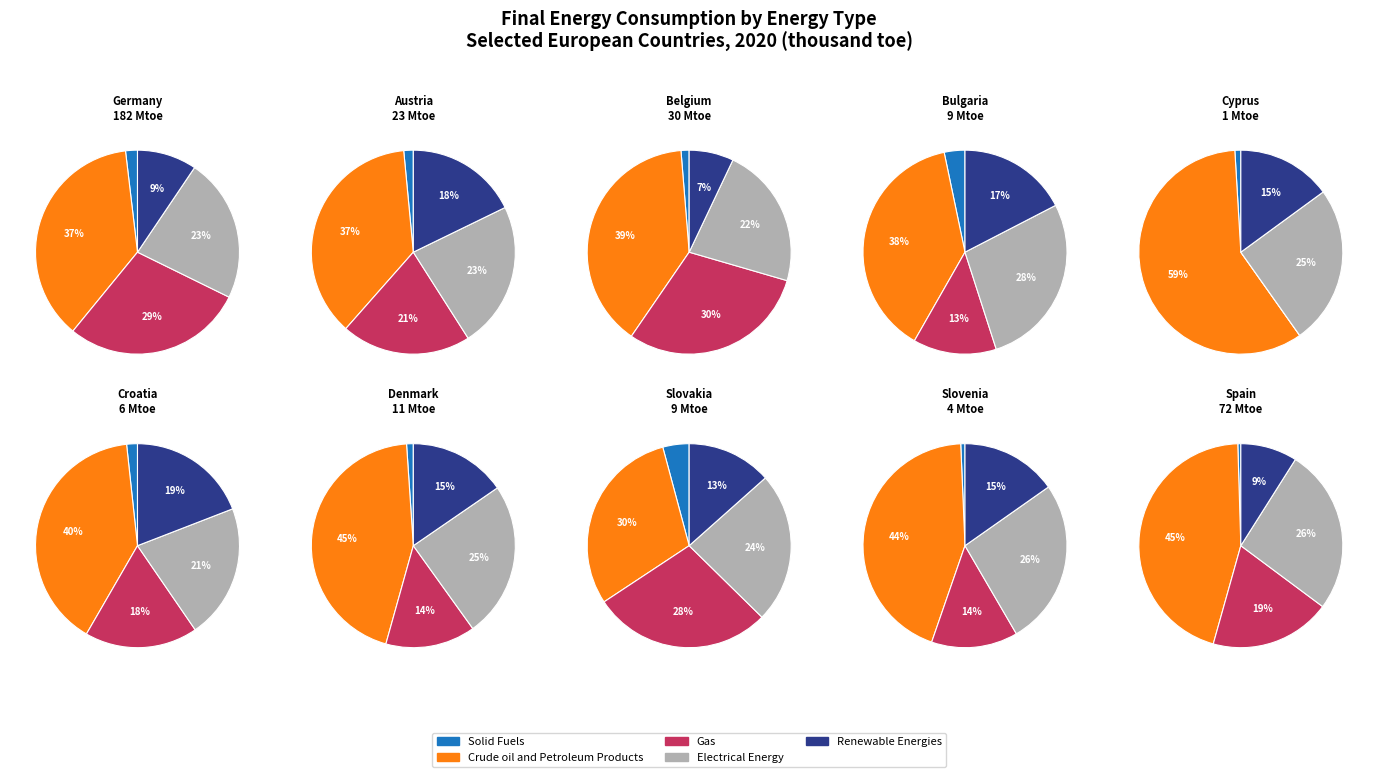

Count the number of slices in the pie.

10